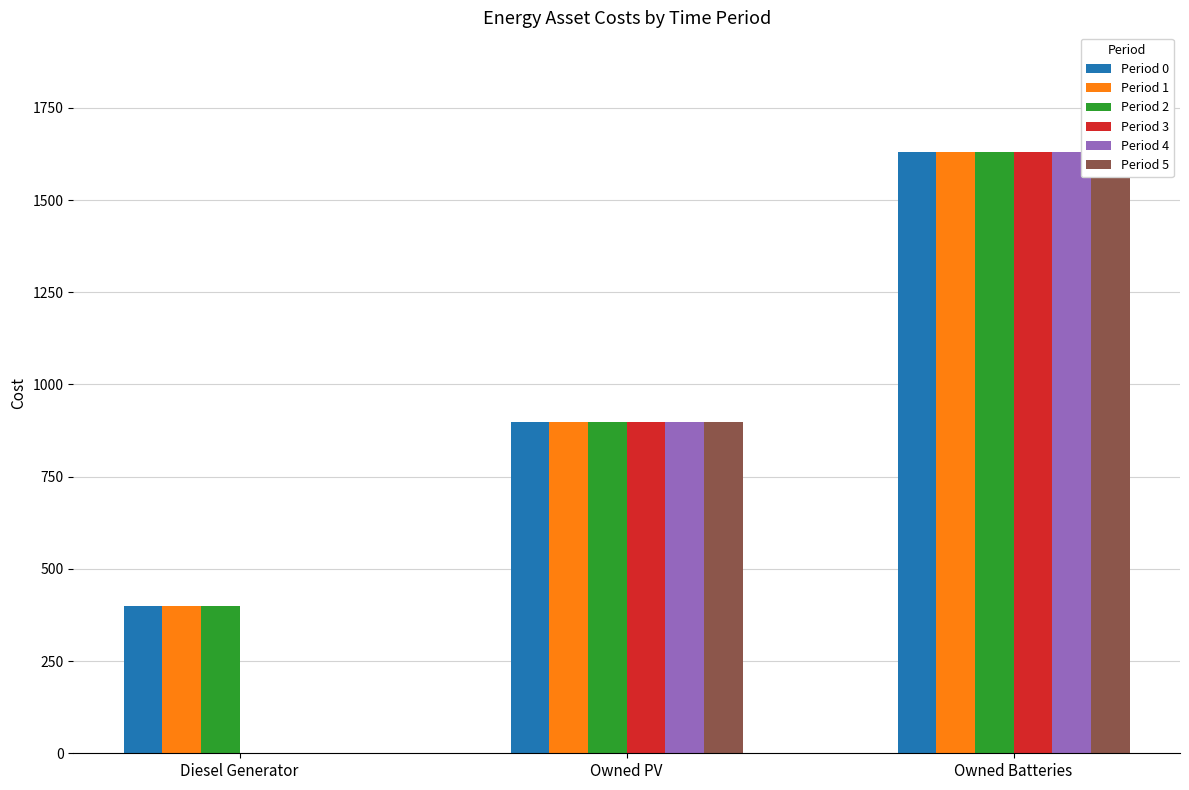

At which category is the sum across all series the highest?

Owned Batteries